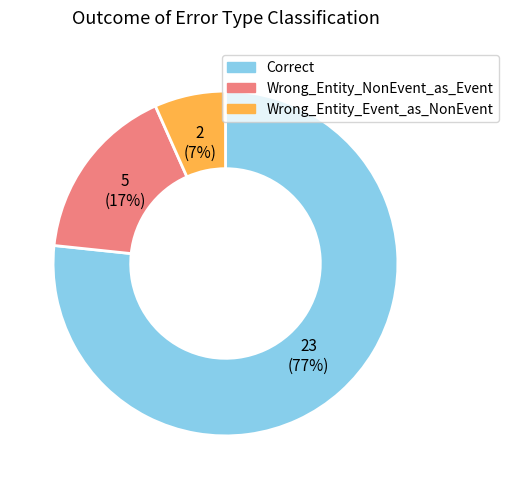

Is there a majority slice in this chart?

Yes